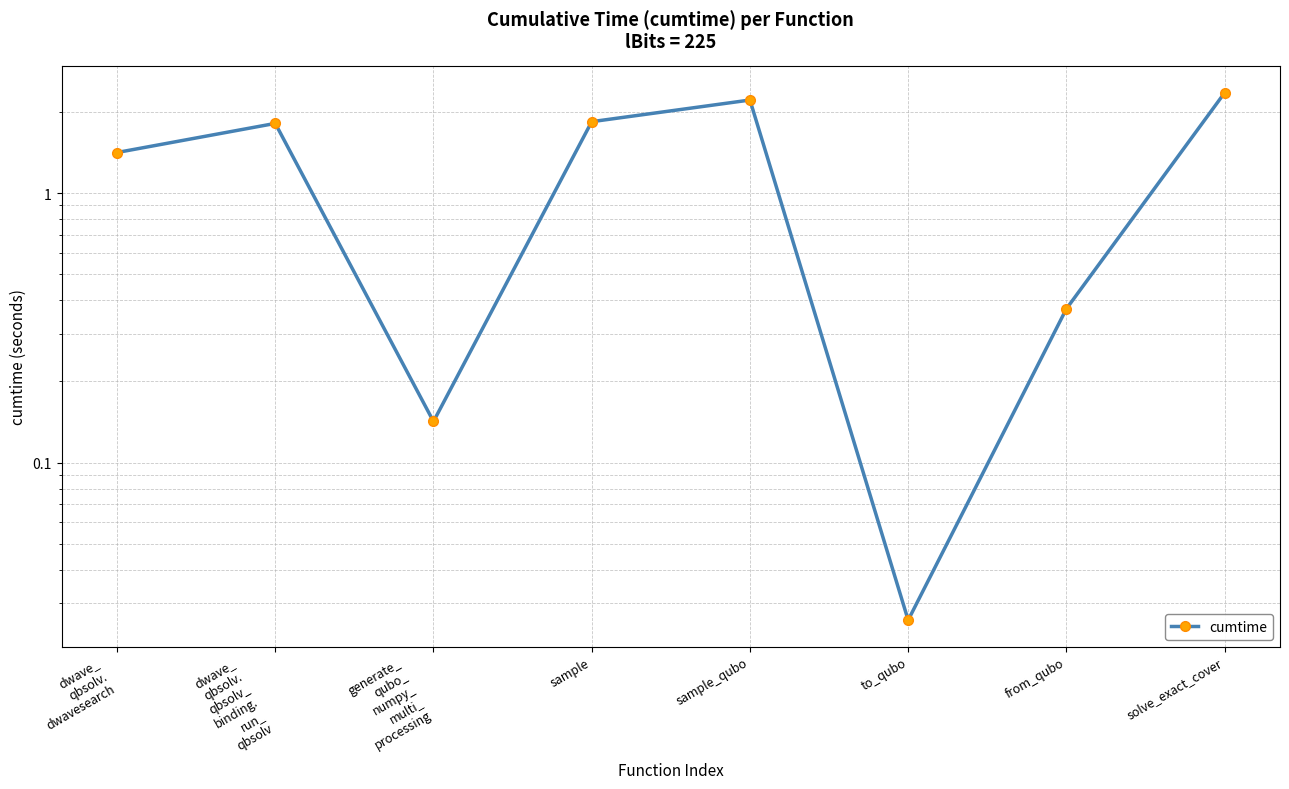

Is it true that the value at from_qubo is 0.1?

False